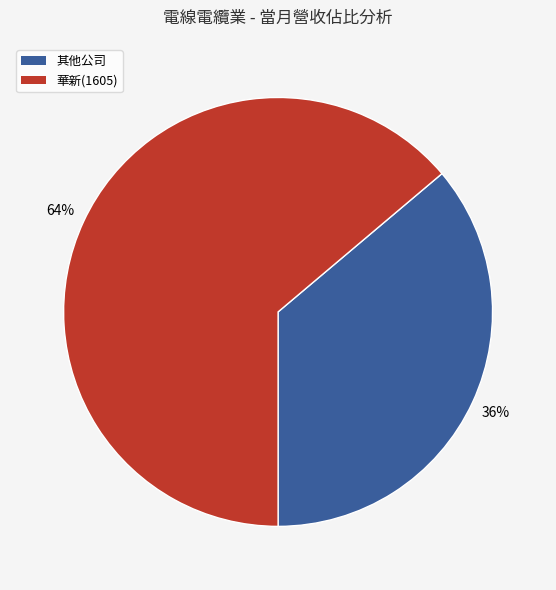

Is there any slice that represents more than half of the pie?

Yes